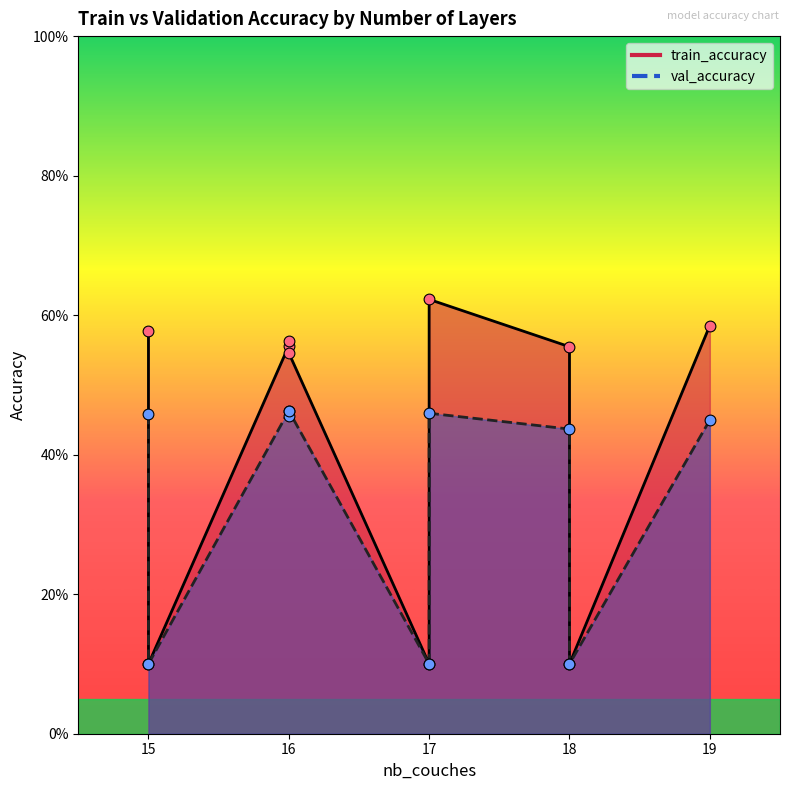

Is the value of train_accuracy at 18 greater than the value of val_accuracy at 19?

Yes